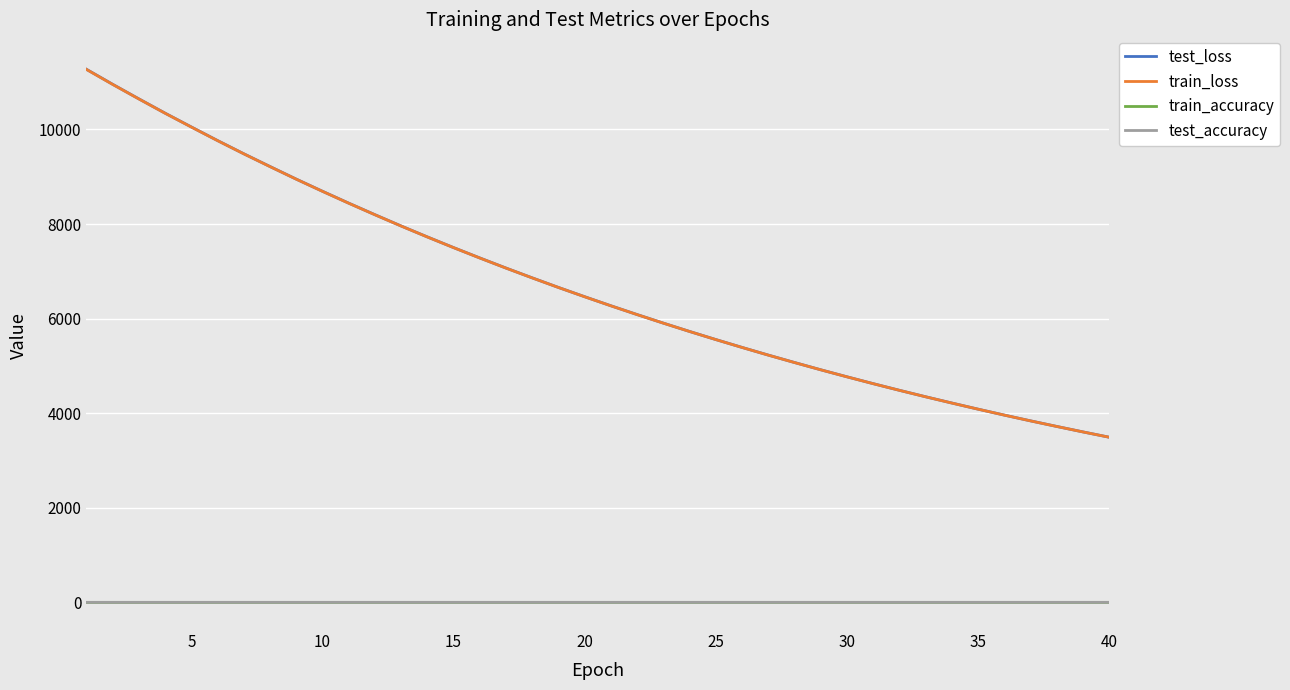

True or false: train_loss and test_accuracy intersect in this chart.

False